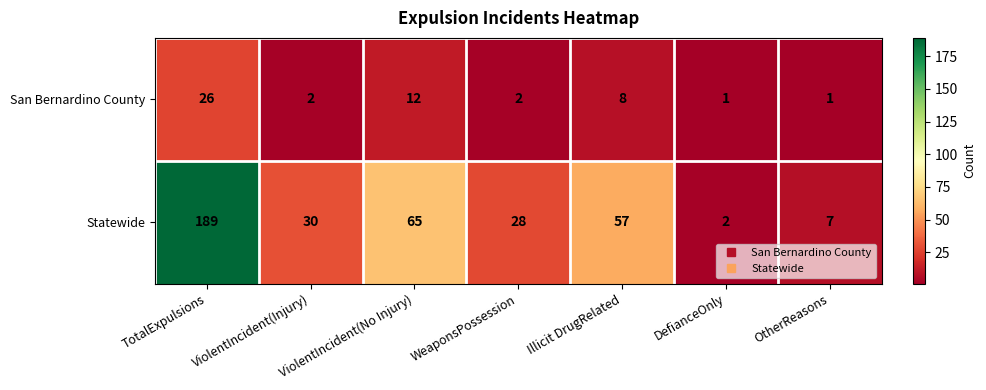

Count the number of categories in the chart.

7